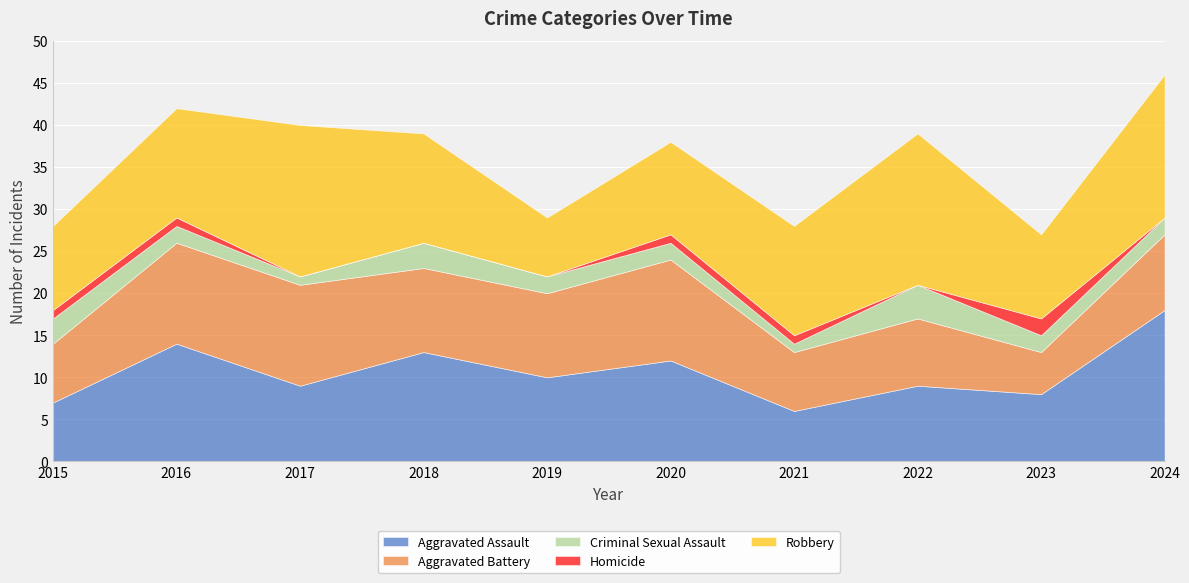

Is the value of Robbery at 2020 greater than the value of Criminal Sexual Assault at 2015?

Yes